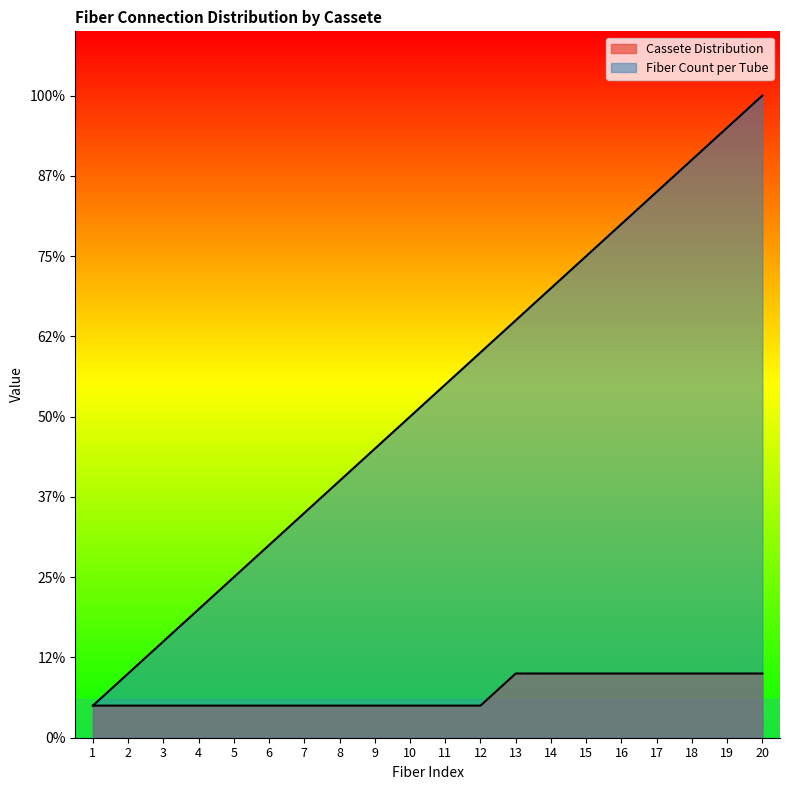

Reading right to left, extract all data points from this chart.

Cassete Distribution: 2	2	2	2	2	2	2	2	1	1	1	1	1	1	1	1	1	1	1	1
Fiber Count per Tube: 20	19	18	17	16	15	14	13	12	11	10	9	8	7	6	5	4	3	2	1